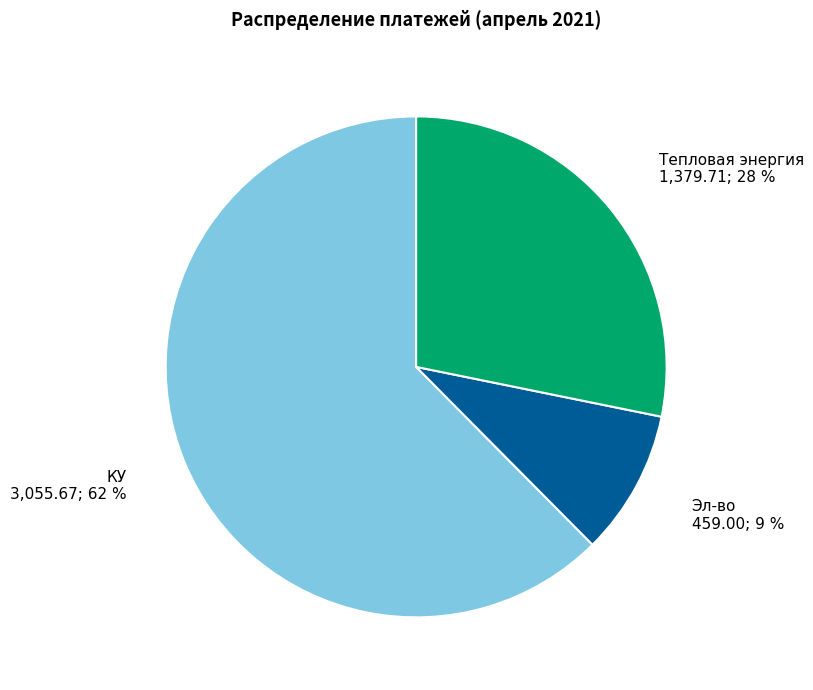

Rank the categories by value from highest to lowest.

КУ, Тепловая энергия, Эл-во